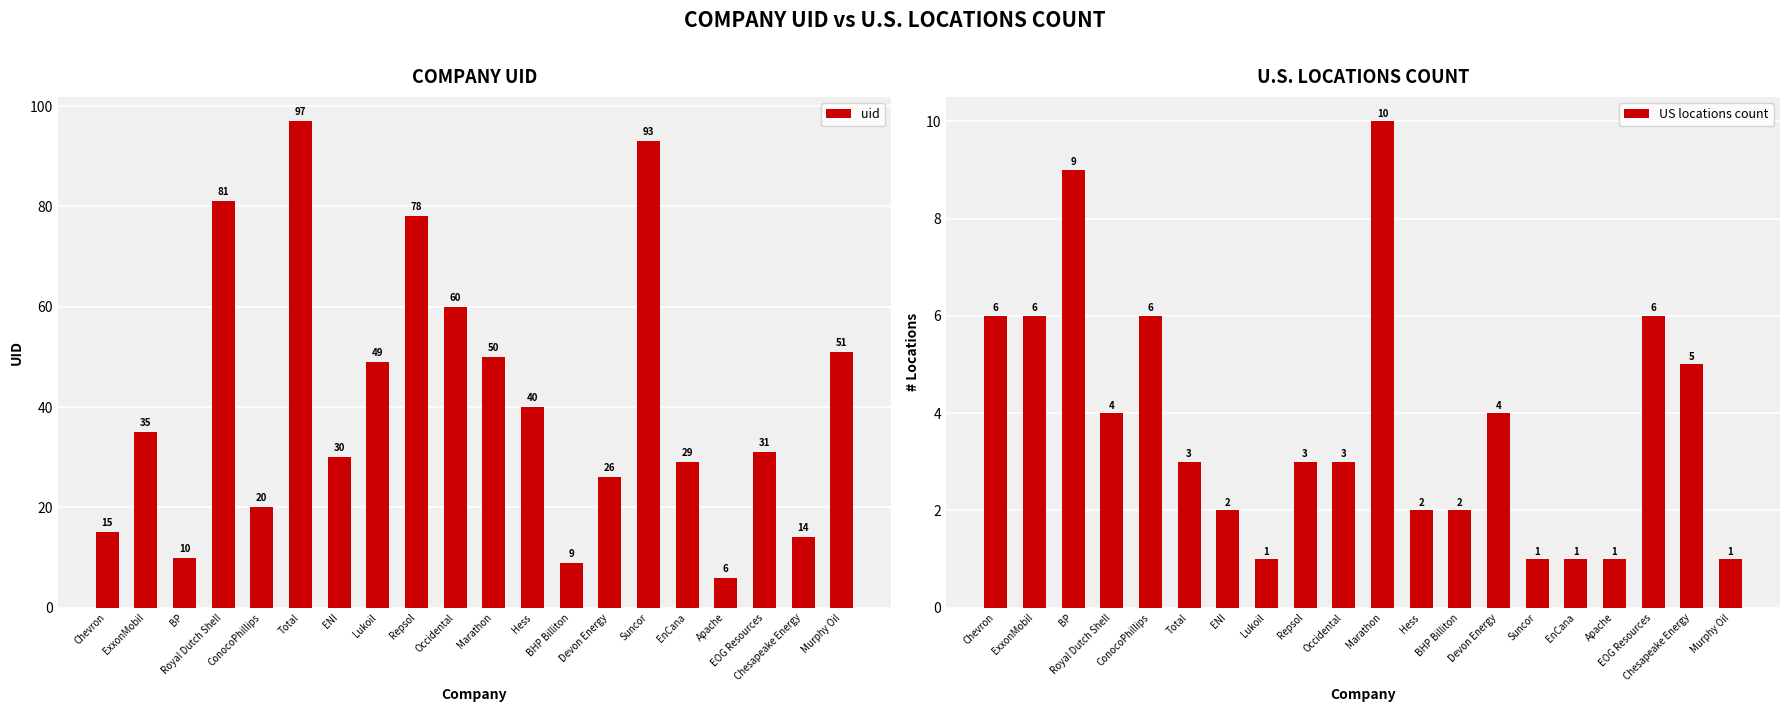

Between Lukoil and Murphy Oil, which is larger?

Murphy Oil